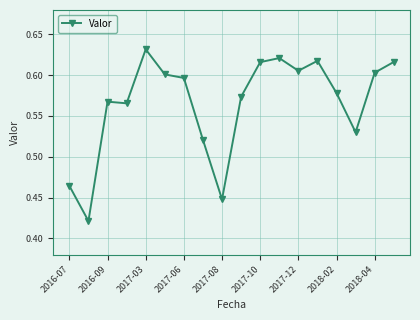

Count the values in the range 0 to 1.

18